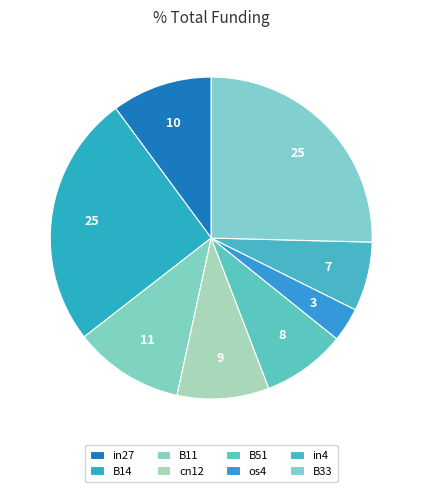

Count the number of slices in the pie.

8